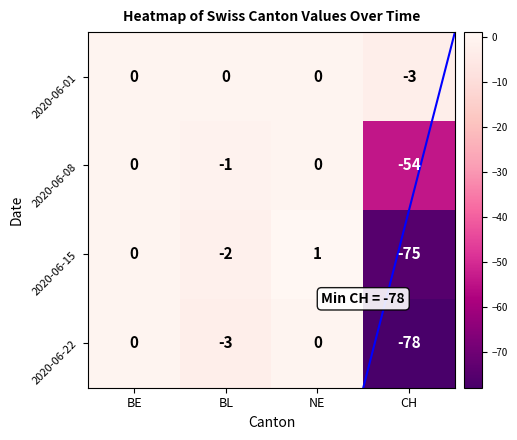

Reading right to left, transcribe all the data shown in this chart.

2020-06-01: CH=-3	NE=0	BL=0	BE=0
2020-06-08: CH=-54	NE=0	BL=-1	BE=0
2020-06-15: CH=-75	NE=1	BL=-2	BE=0
2020-06-22: CH=-78	NE=0	BL=-3	BE=0